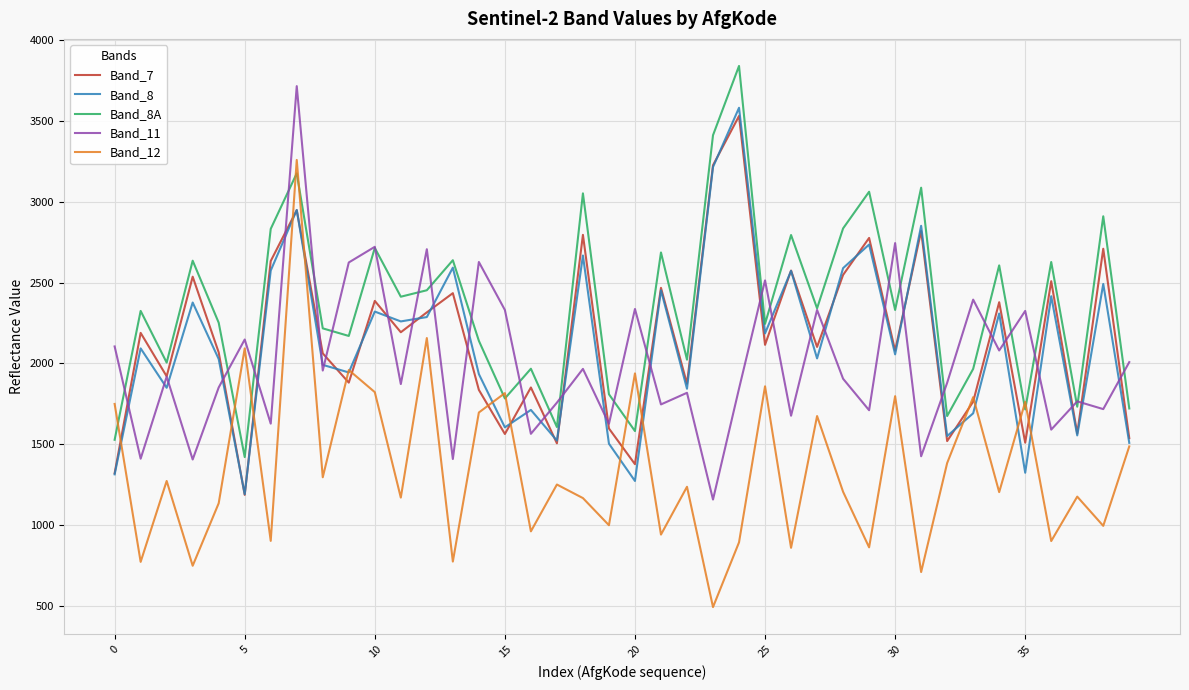

Which series has the widest spread of values?

Band_12